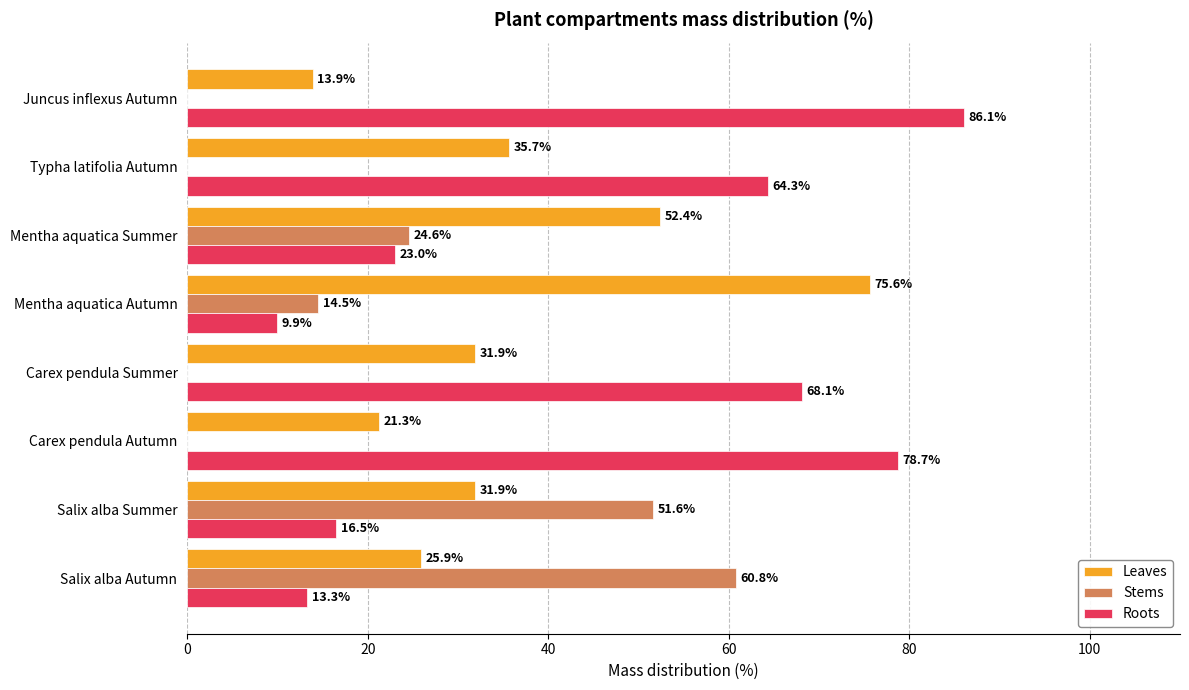

What is the sum of the Leaves values at Carex pendula Summer and Mentha aquatica Summer?

84.3